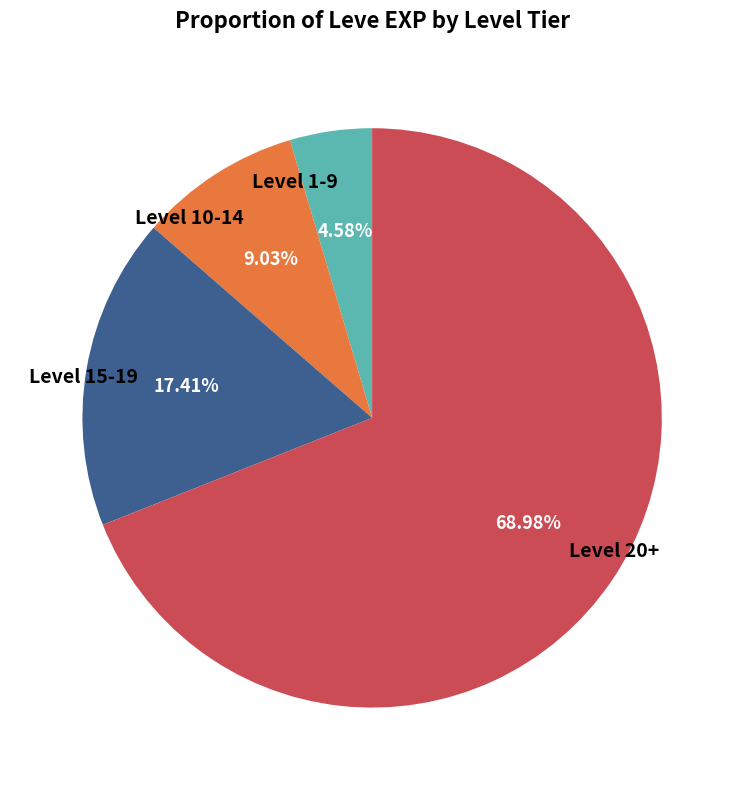

Rank the categories by value from highest to lowest.

Level 20+, Level 15-19, Level 10-14, Level 1-9